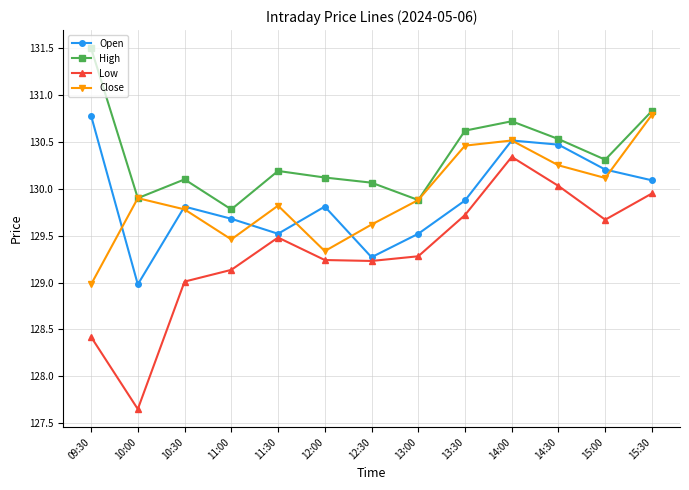

What is the spread (max minus min) of values at 11:00?

0.6